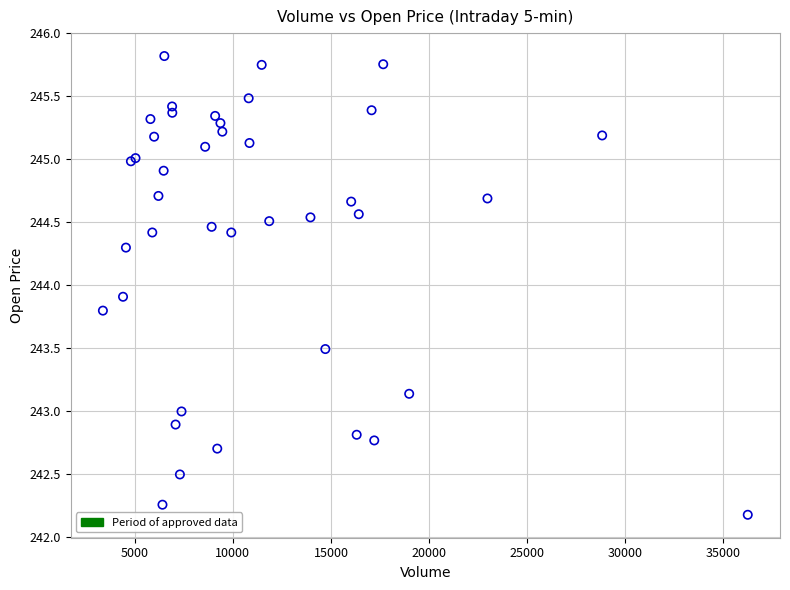

What Y value in the scatter plot is closest to 244?

243.9